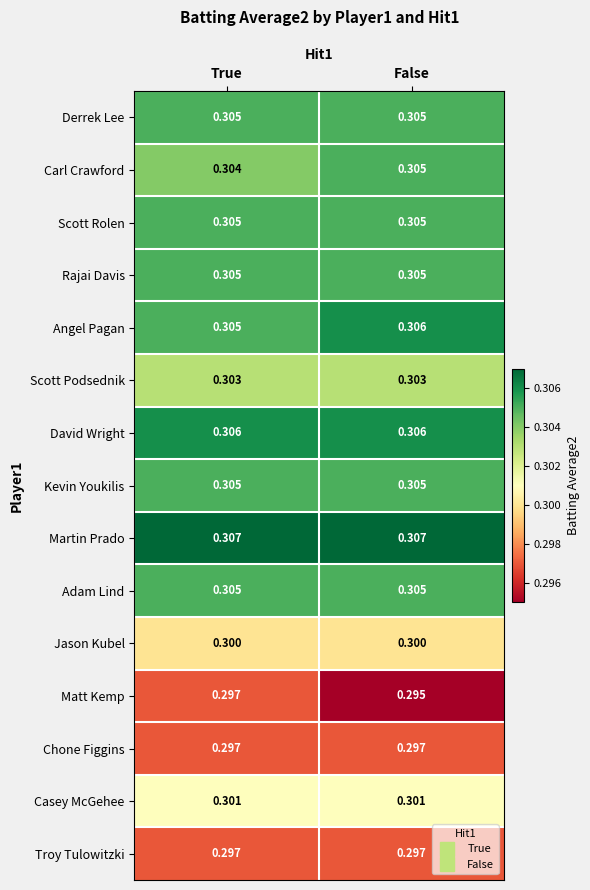

Between True and False, which series saw the biggest shift?

Matt Kemp